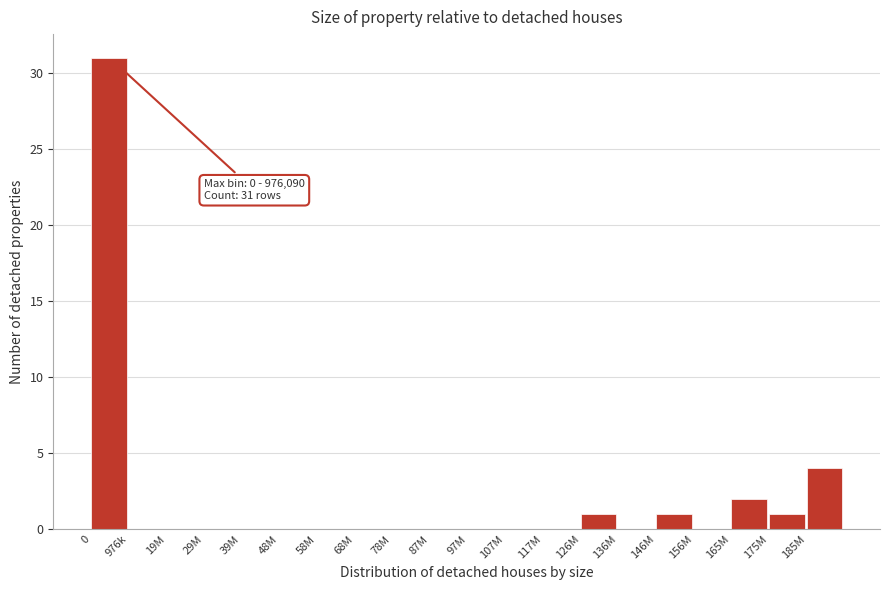

Reading left to right, extract all data points from this chart.

0=31	976k=0	19M=0	29M=0	39M=0	48M=0	58M=0	68M=0	78M=0	87M=0	97M=0	107M=0	117M=0	126M=1	136M=0	146M=1	156M=0	165M=2	175M=1	185M=4